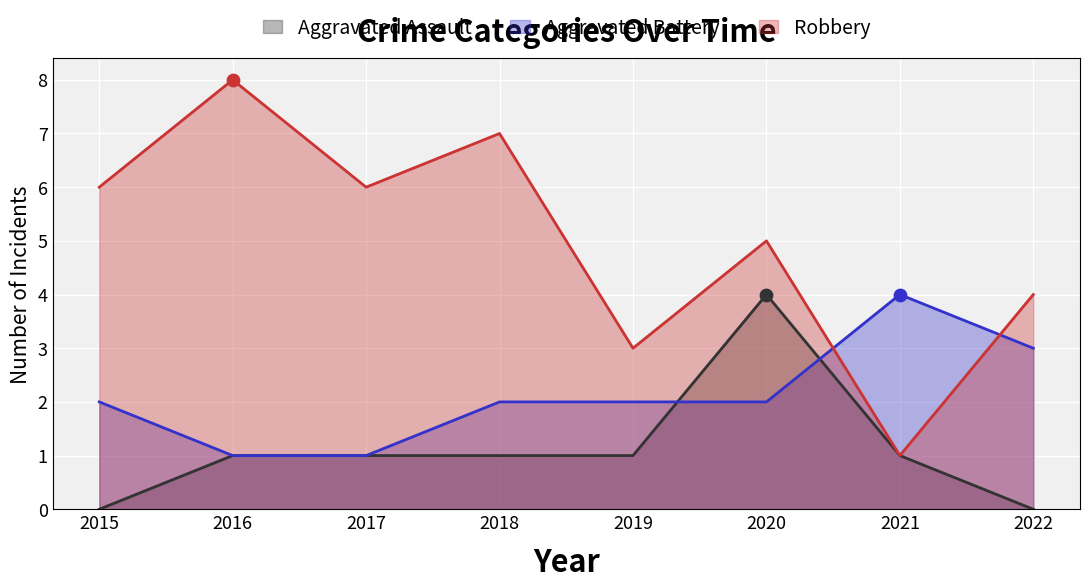

Which series has the largest total across all categories?

Robbery